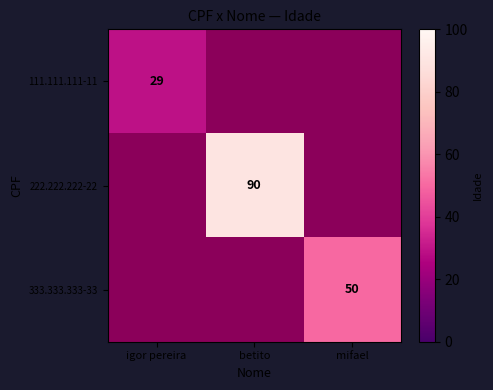

How many data points does each series have?

3